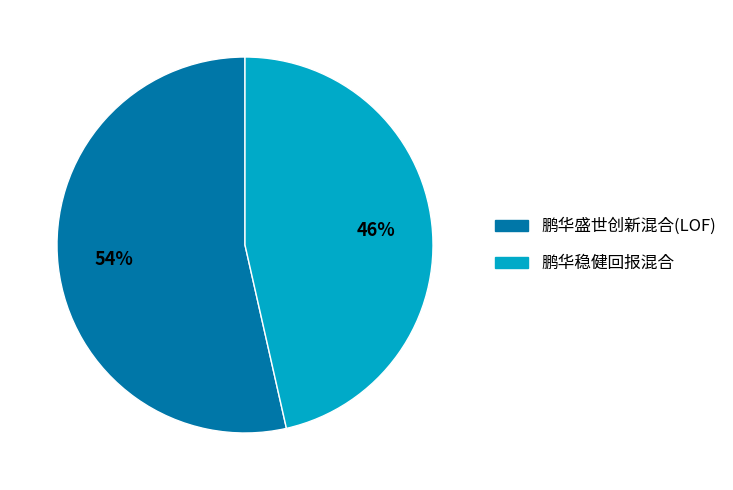

How many segments does this pie chart have?

2